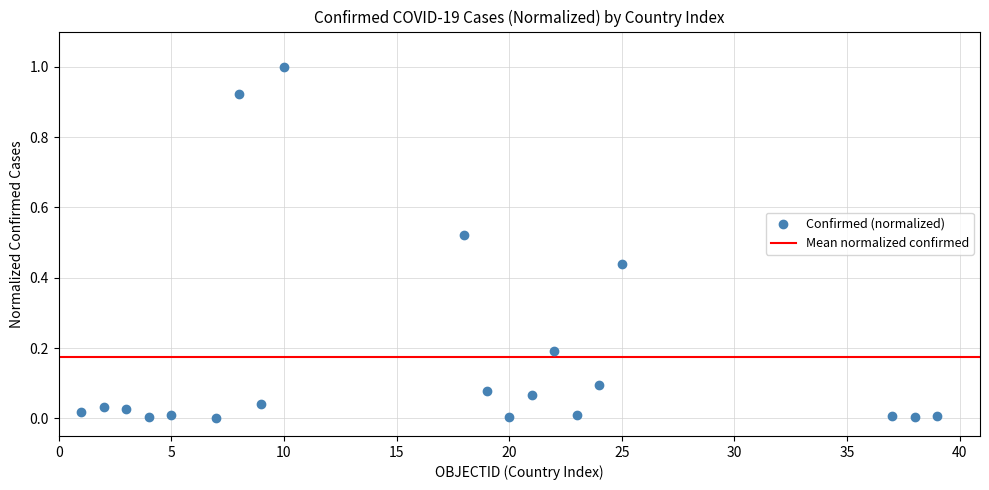

What is the range of X values (max minus min)?

38.0